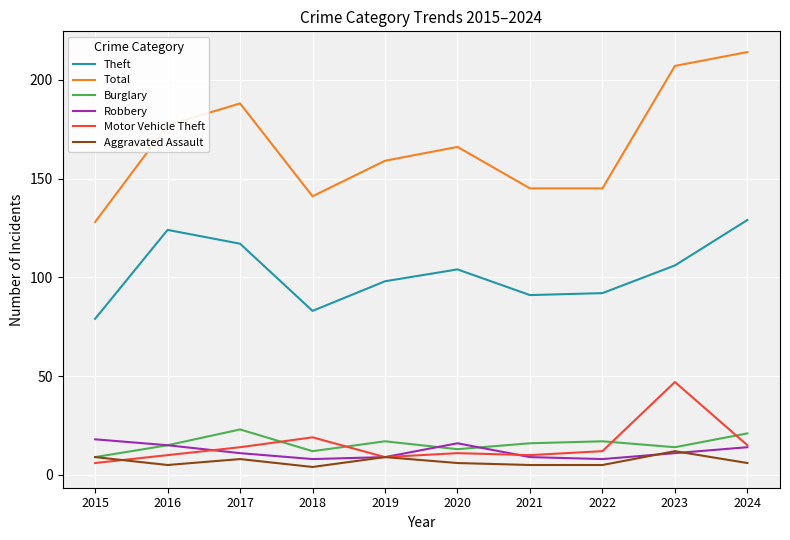

Where is the first local maximum for Burglary?

2017